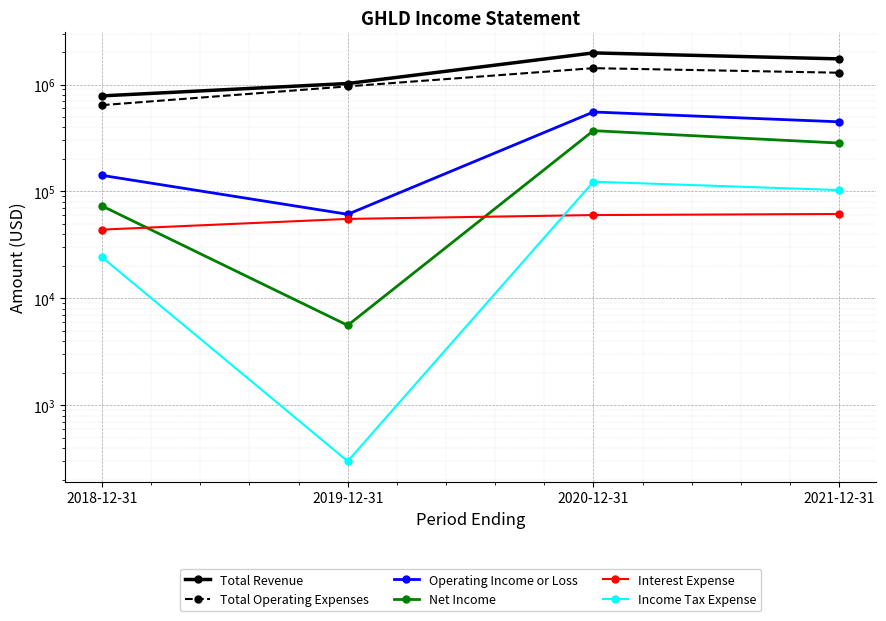

What is the value of the Net Income point at the 3rd from the left?

370600